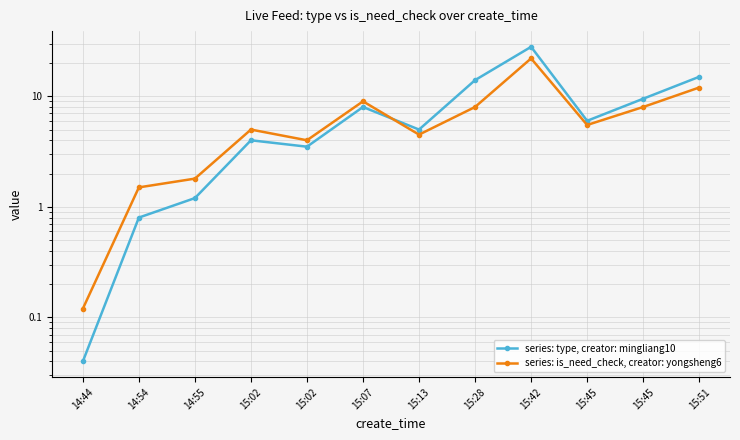

Is the value of series: type, creator: mingliang10 at 15:13 greater than the value of series: is_need_check, creator: yongsheng6 at 15:45?

No